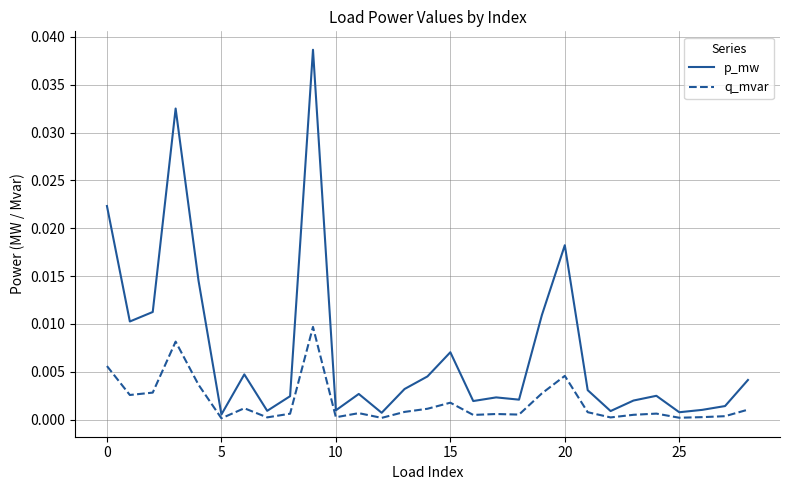

Which series has the largest range (max minus min)?

p_mw